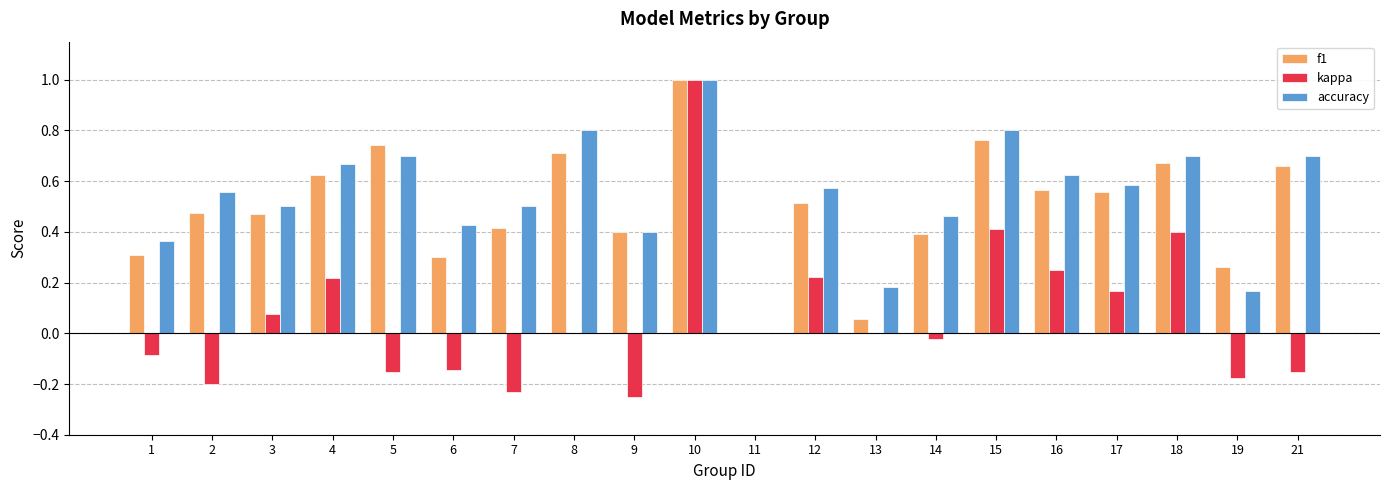

At which category is the sum across all series the highest?

10